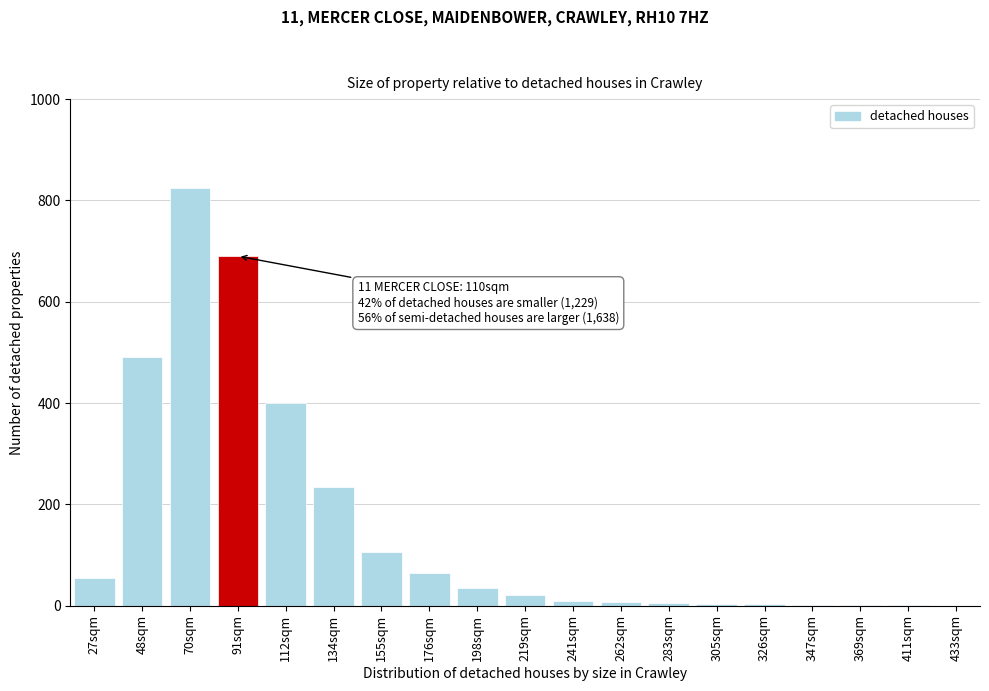

Where is the data nearest to the value 412?

112sqm